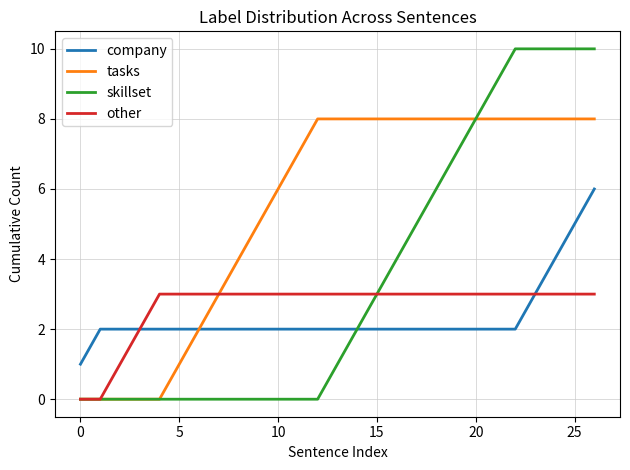

List the series in order of their peak value, lowest first.

other, company, tasks, skillset